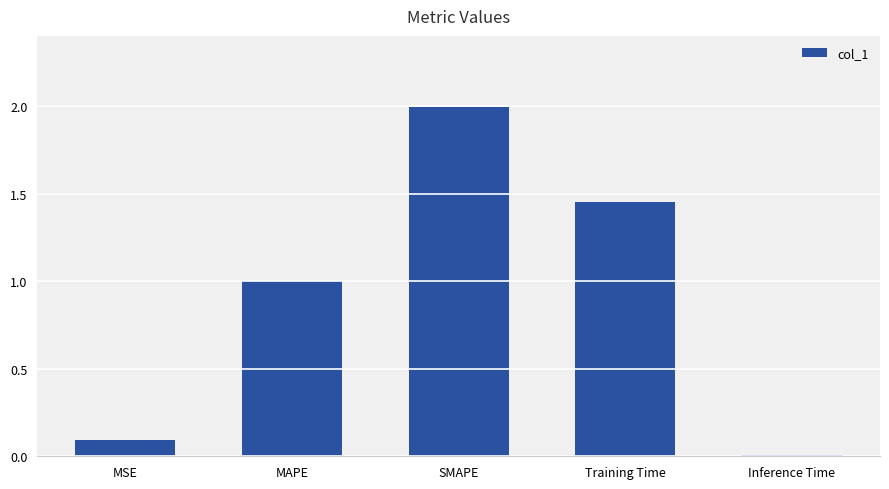

How many distinct data groups are displayed?

1